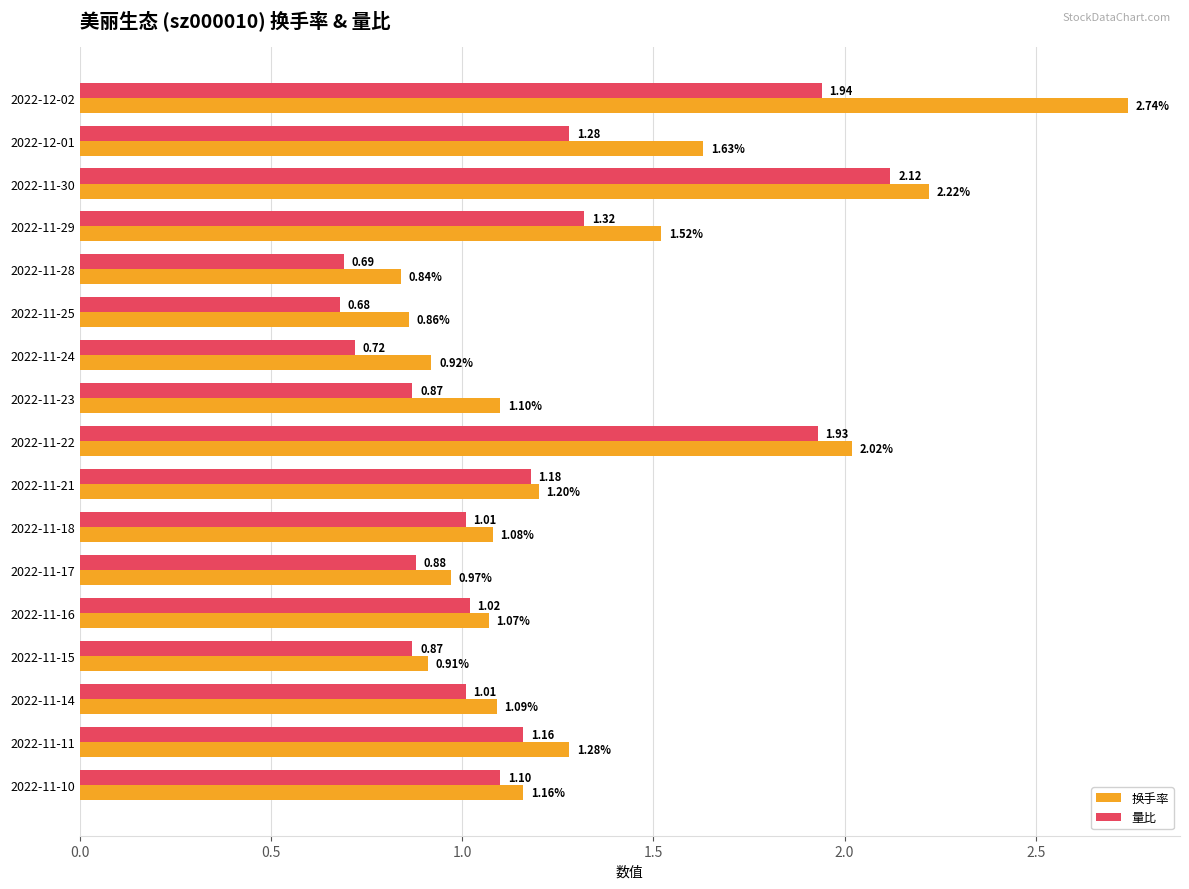

What is the difference between the maximum and minimum values in the 量比 series?

1.4